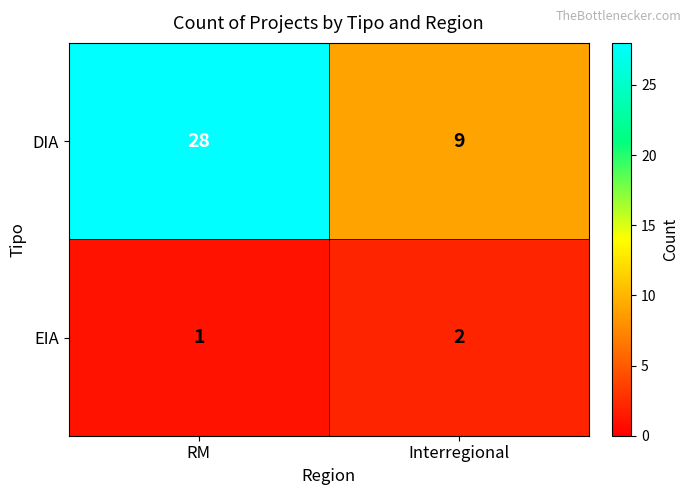

At which label is DIA closest to 18?

Interregional